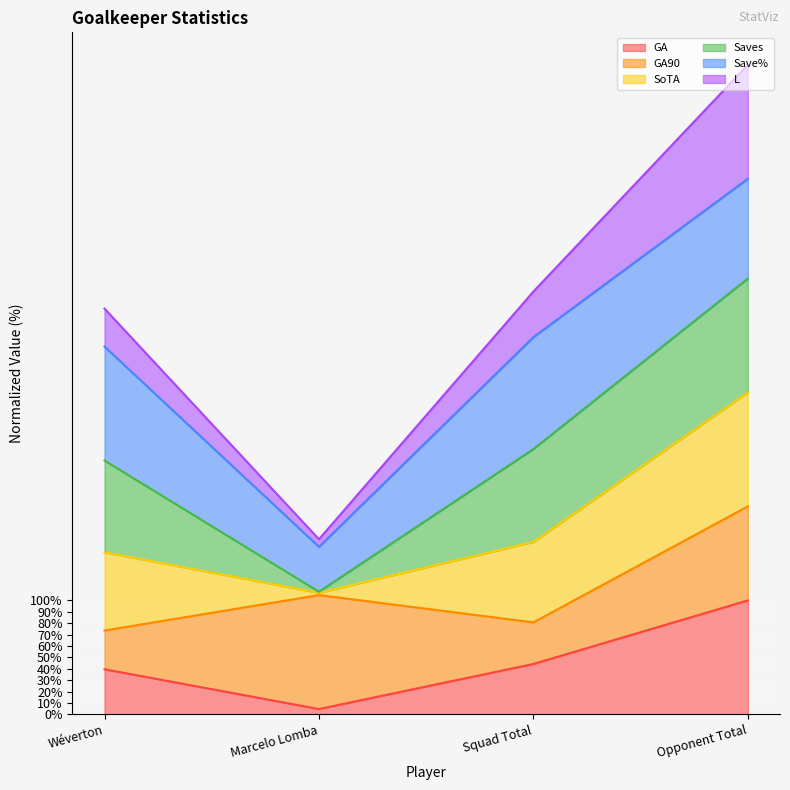

How many lines are shown in the chart?

6